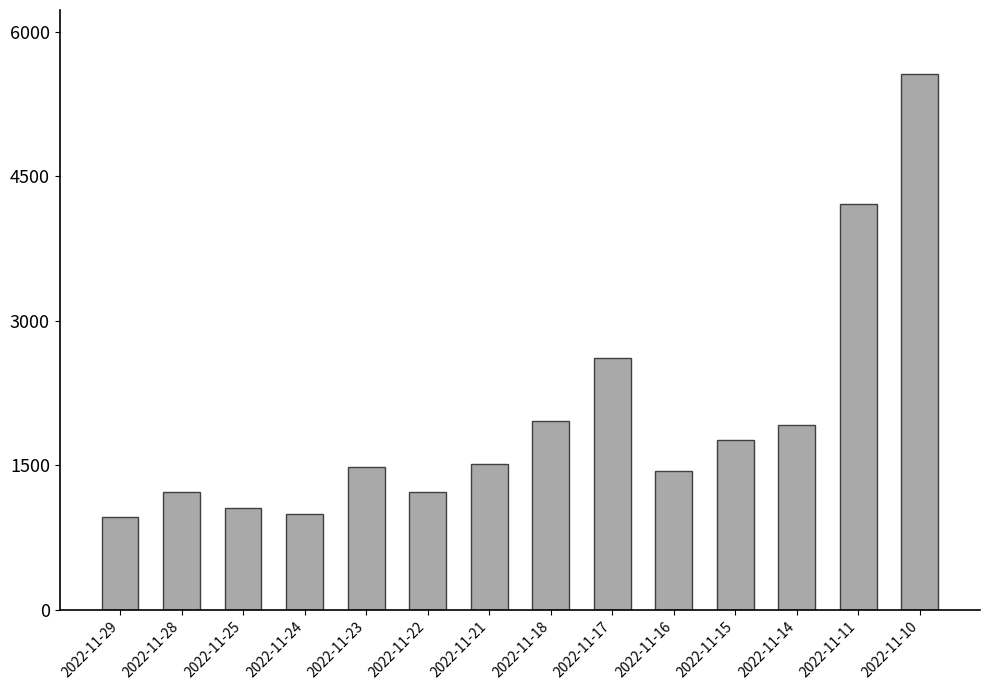

What is the sum of all values?

27923